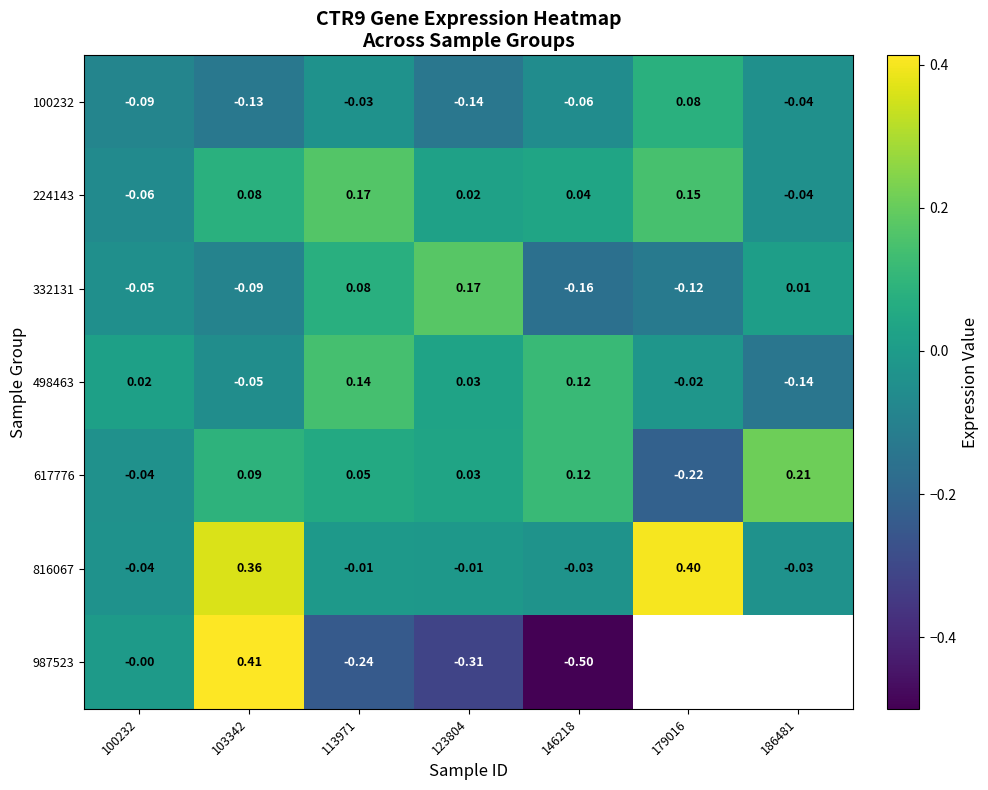

Is the value of 224143 at 186481 greater than the value of 498463 at 123804?

No